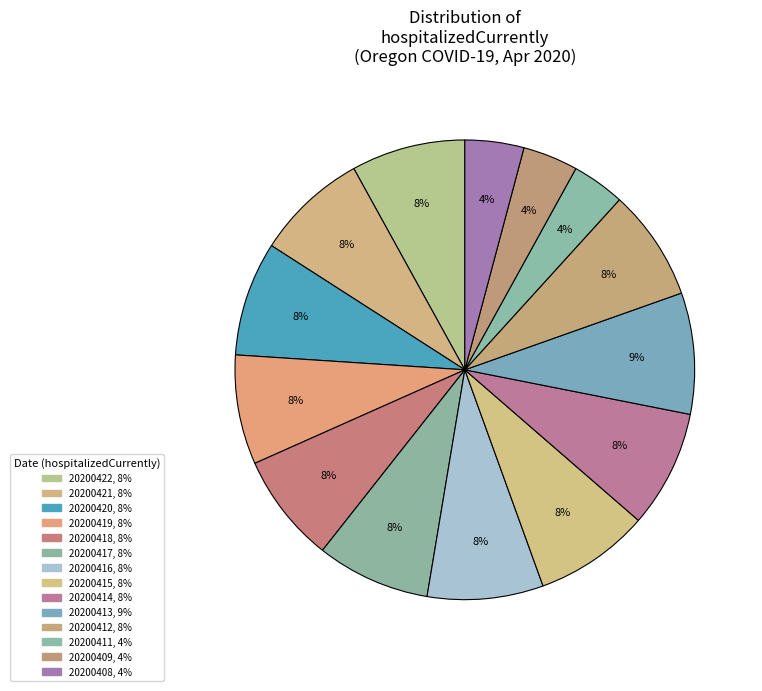

How many segments does this pie chart have?

14